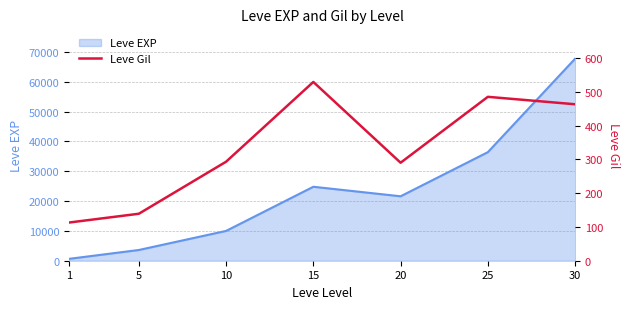

The value of Leve EXP at 15 is 6476. True or false?

False